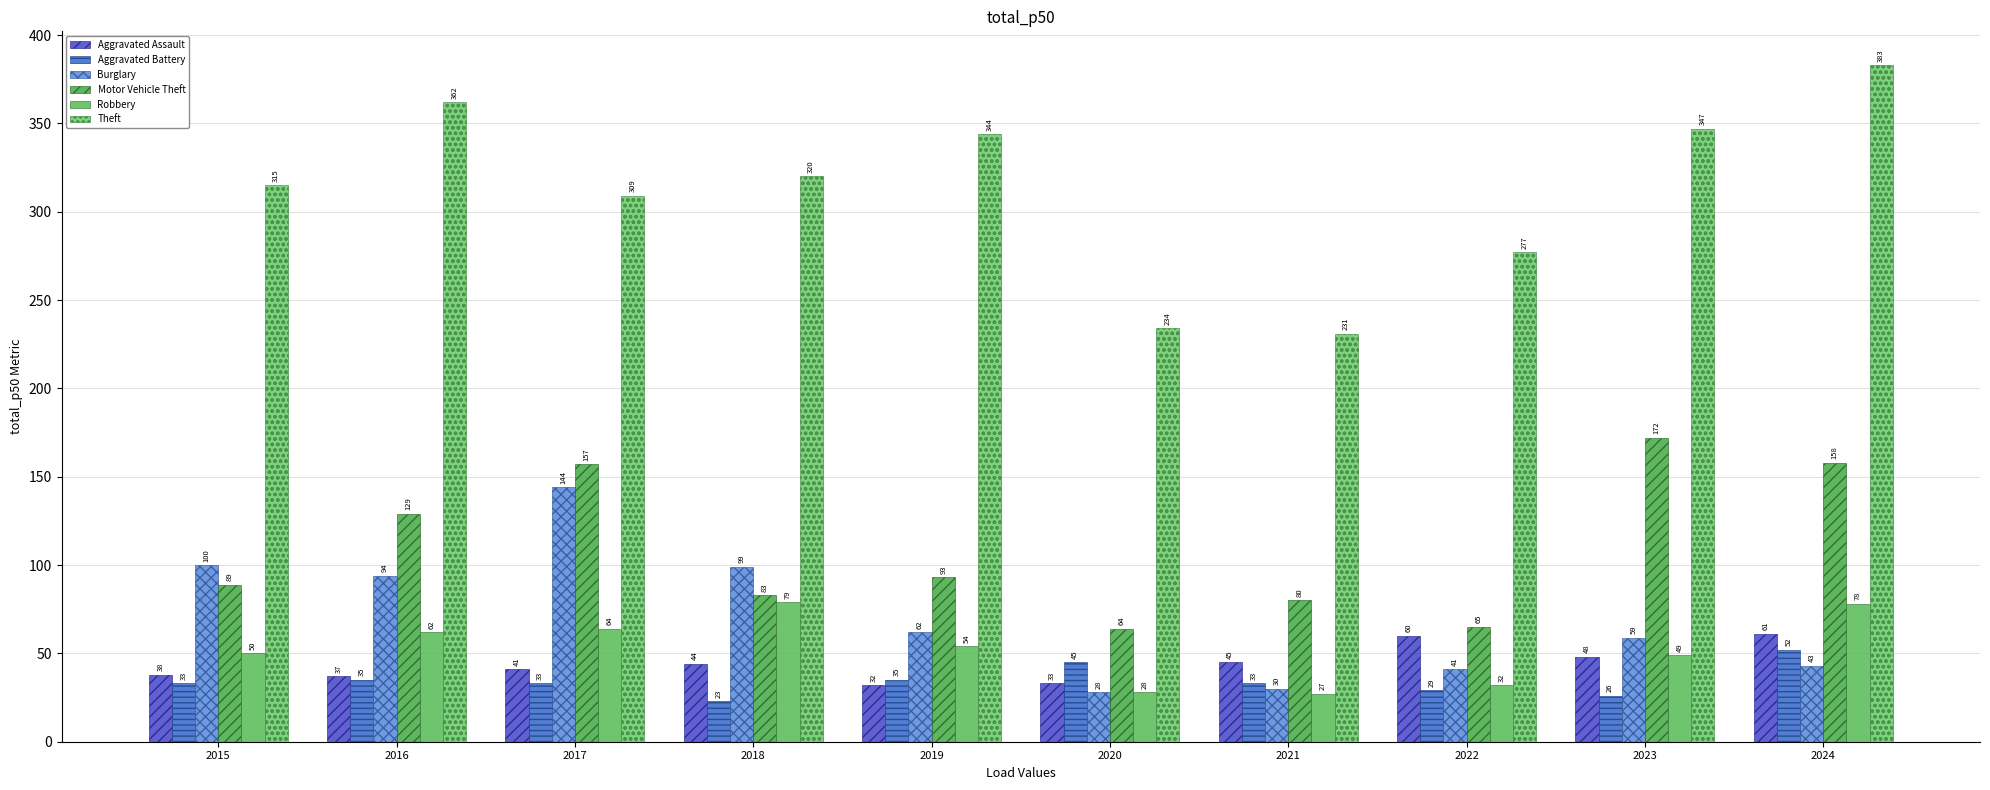

At which label does Theft first exceed 320?

2016